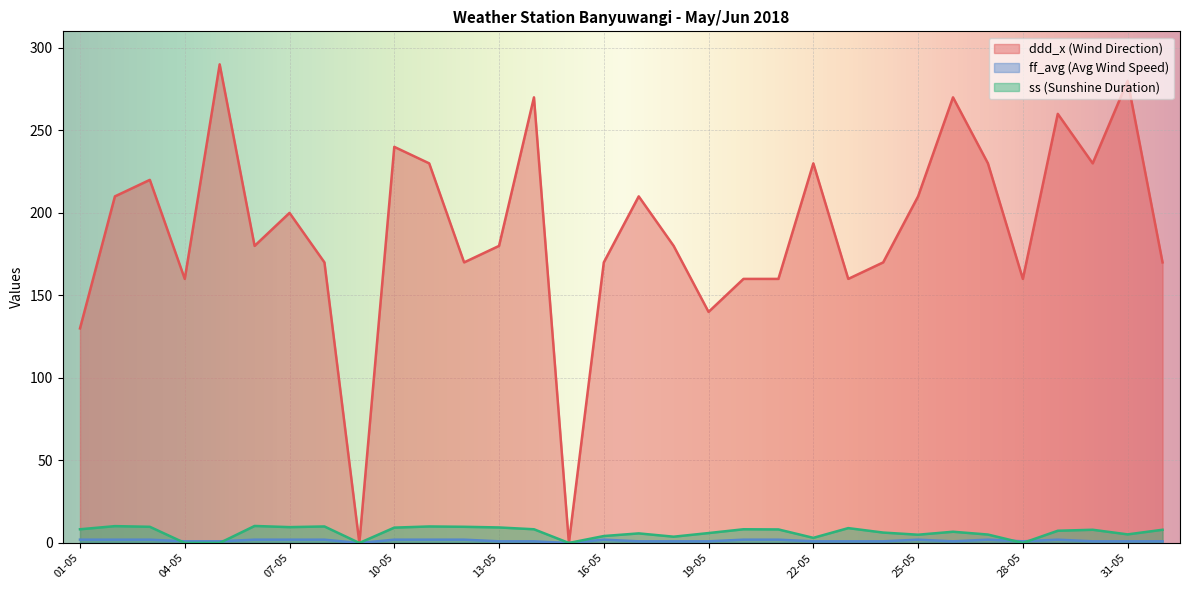

List the labels in order of ff_avg value, largest first.

01-05, 02-05, 03-05, 06-05, 07-05, 08-05, 10-05, 11-05, 12-05, 16-05, 20-05, 21-05, 25-05, 27-05, 29-05, 04-05, 05-05, 13-05, 14-05, 17-05, 18-05, 19-05, 22-05, 23-05, 24-05, 26-05, 28-05, 30-05, 31-05, 01-06, 09-05, 15-05